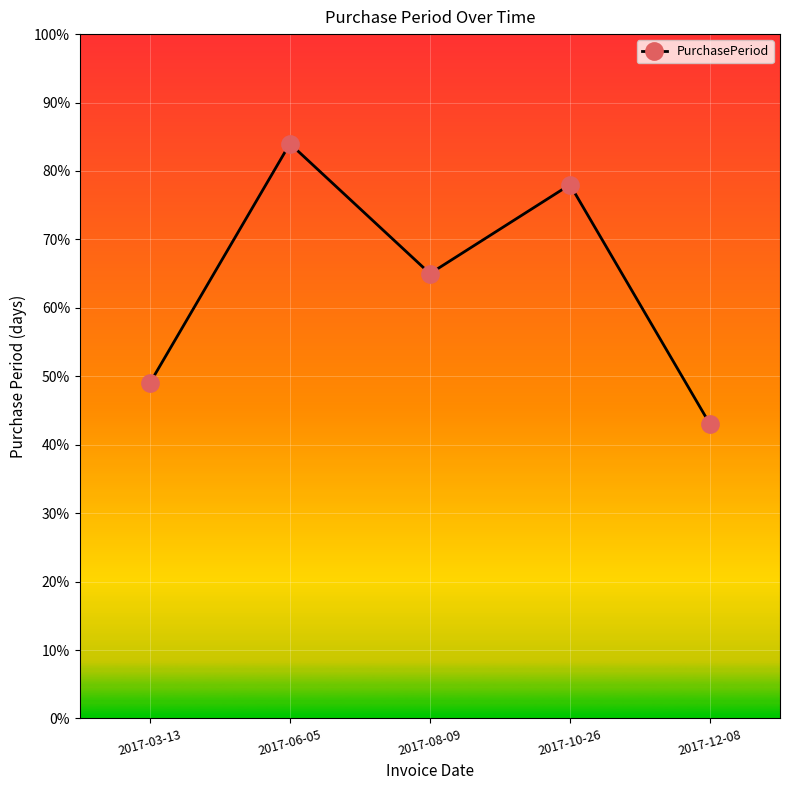

Which category has the highest value across all series?

2017-06-05